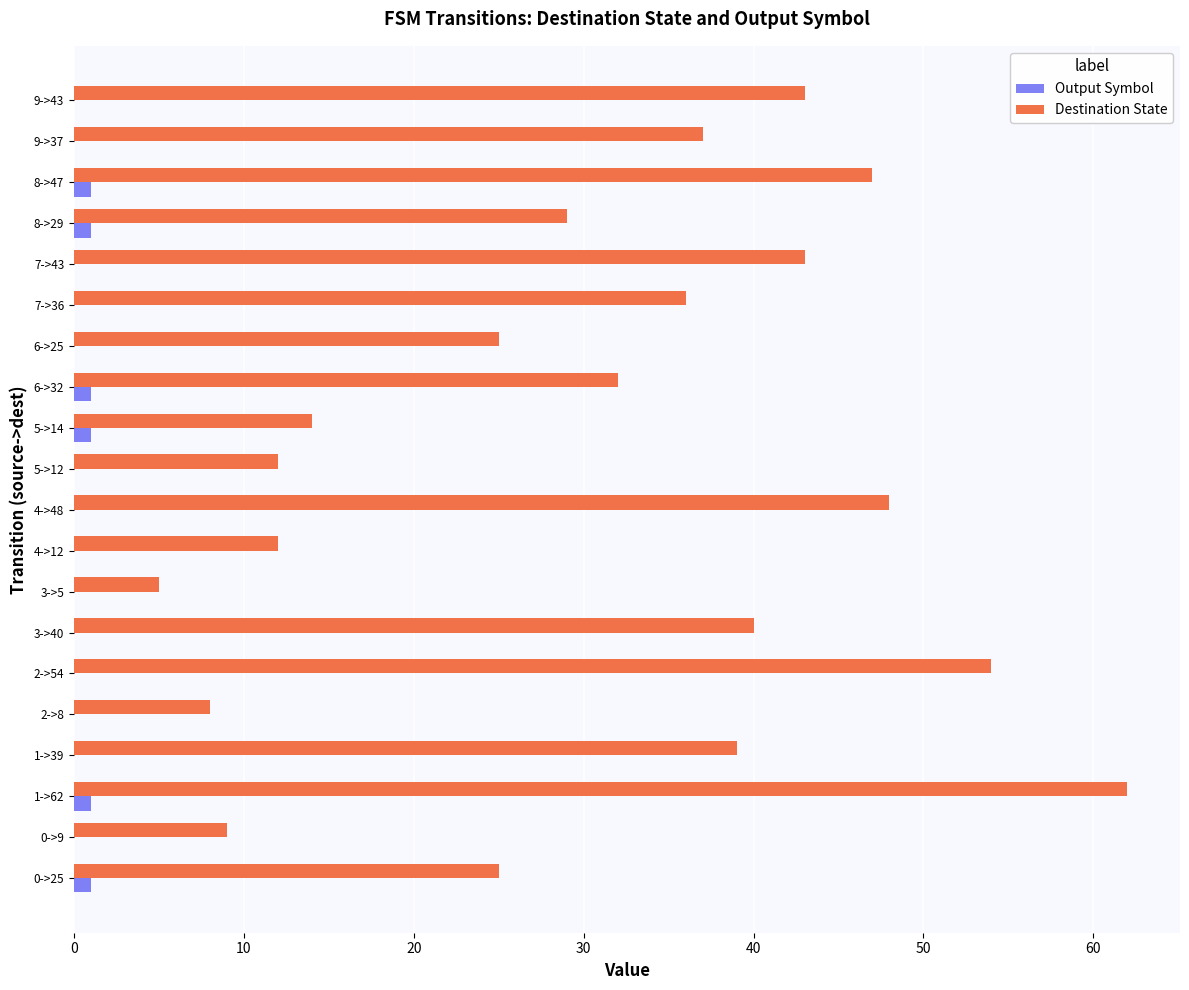

True or false: Destination State has a value of 20 at 5->12.

False